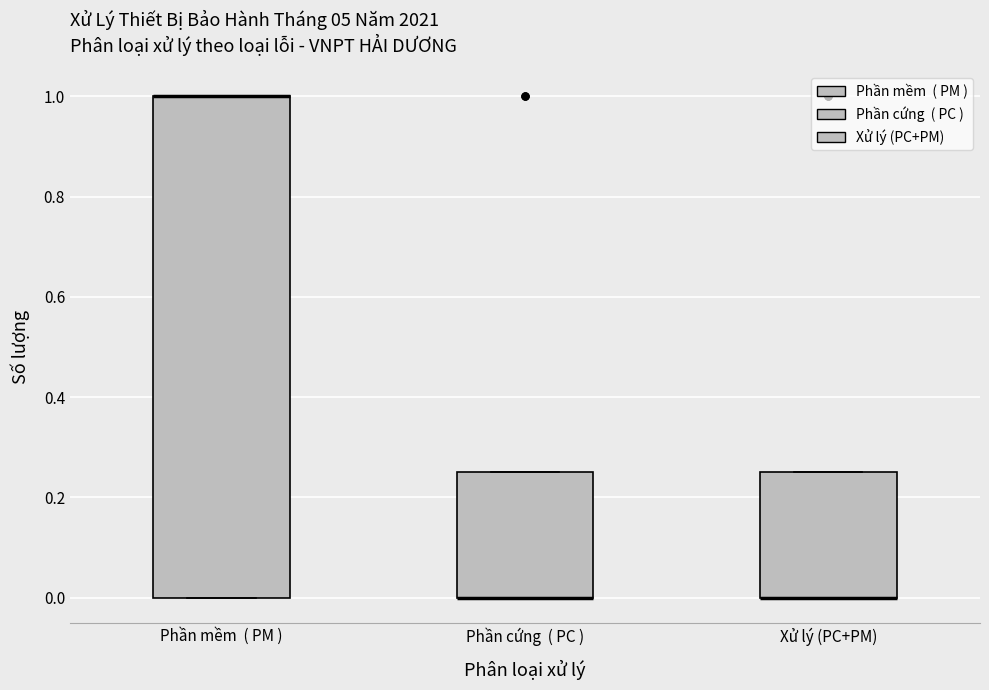

Reading left to right, read every box against the y-axis: the position of its median line, the range the box covers, and the ends of its whiskers. The values are not printed on the chart, so give them approximately, as read against the axis.

Phần mềm ( PM ): median 1.00 (drawn on the box's upper edge), box 0.00 to 1.00, whiskers 0.00 to 1.00
Phần cứng ( PC ): median 0.00 (drawn on the box's lower edge), box 0.00 to 0.26, whiskers 0.00 to 0.26
Xử lý (PC+PM): median 0.00 (drawn on the box's lower edge), box 0.00 to 0.26, whiskers 0.00 to 0.26